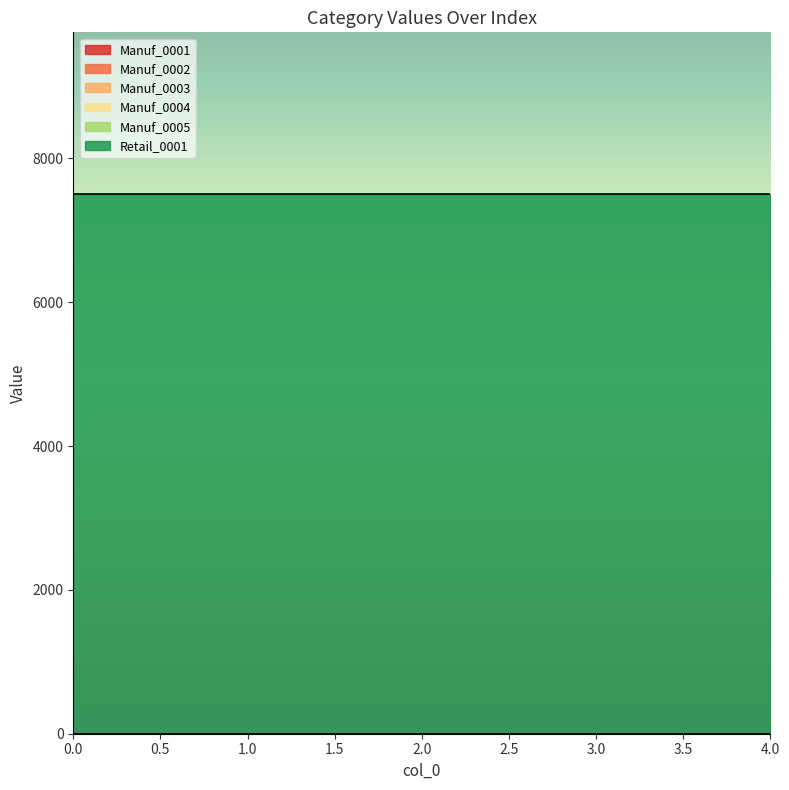

Reading left to right, extract all data points from this chart.

Manuf_0001: 0	0	0	0	0
Manuf_0002: 0	0	0	0	0
Manuf_0003: 0	0	0	0	0
Manuf_0004: 0	0	0	0	0
Manuf_0005: 0	0	0	0	0
Retail_0001: 7500	7500	7500	7500	7500